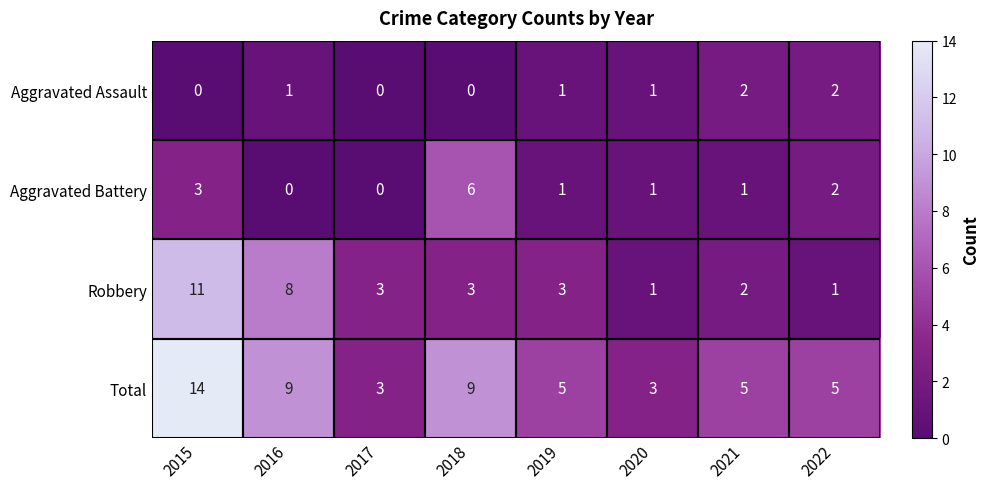

Count the number of data series in this chart.

4